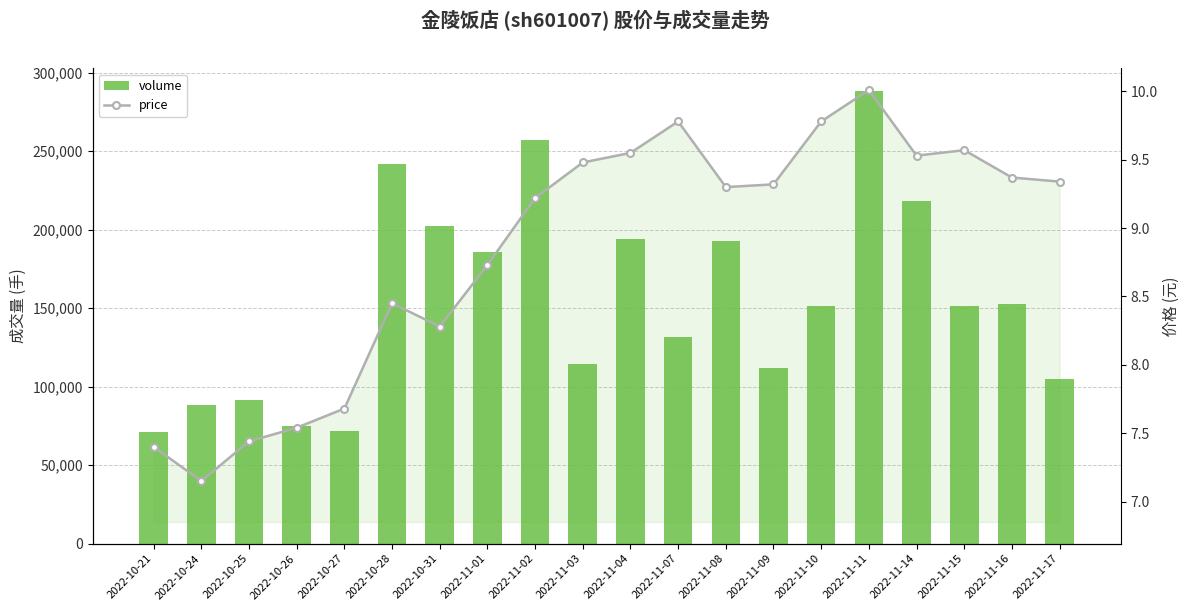

What is the label of the 12th bar from the right?

2022-11-02